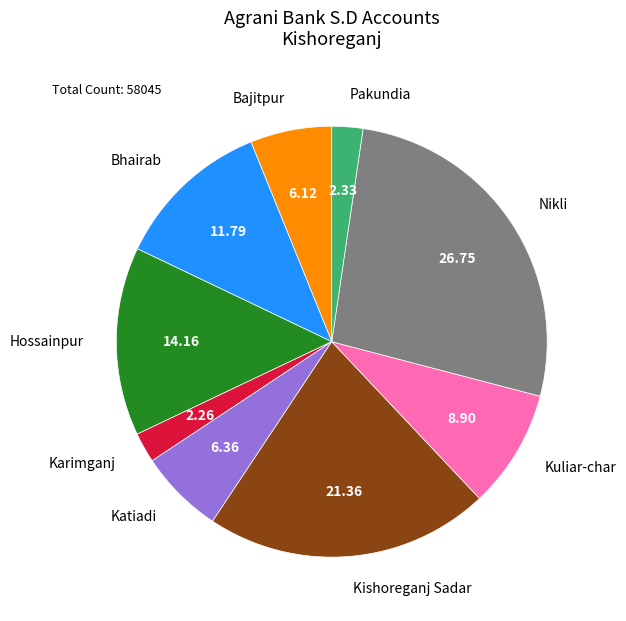

Does Katiadi account for over 50% of the chart?

No